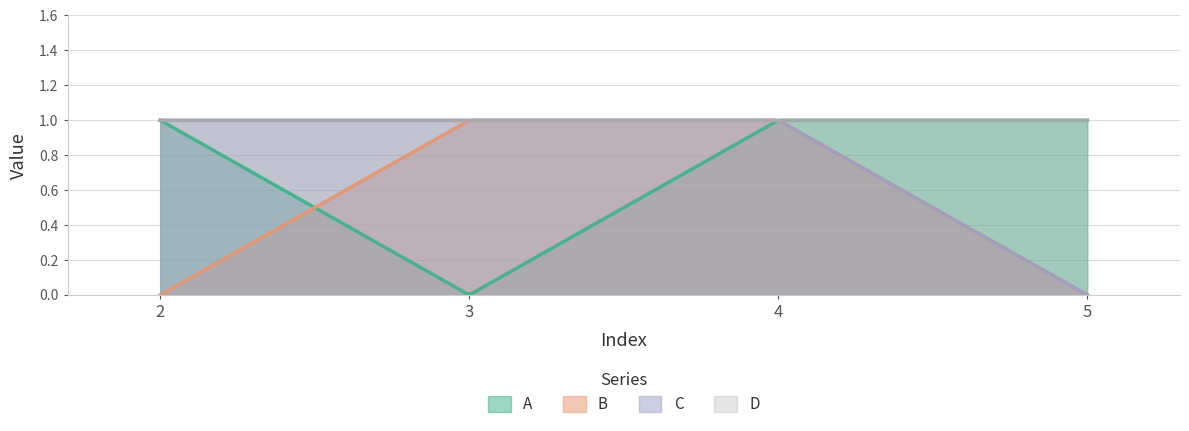

Does the chart have visible grid lines?

Yes